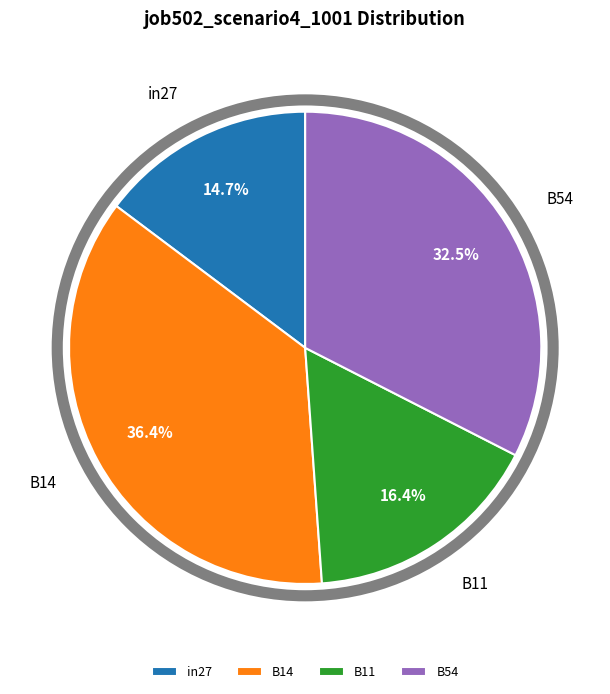

Approximately how many times larger is the value at in27 compared to B54?

0.5